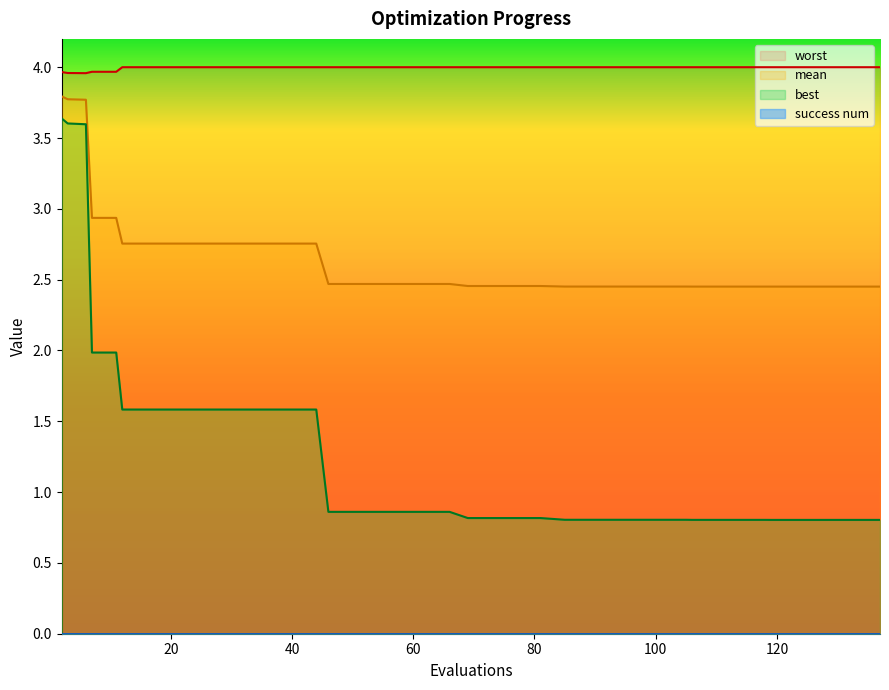

Which has a higher value, 93 or 77?

77